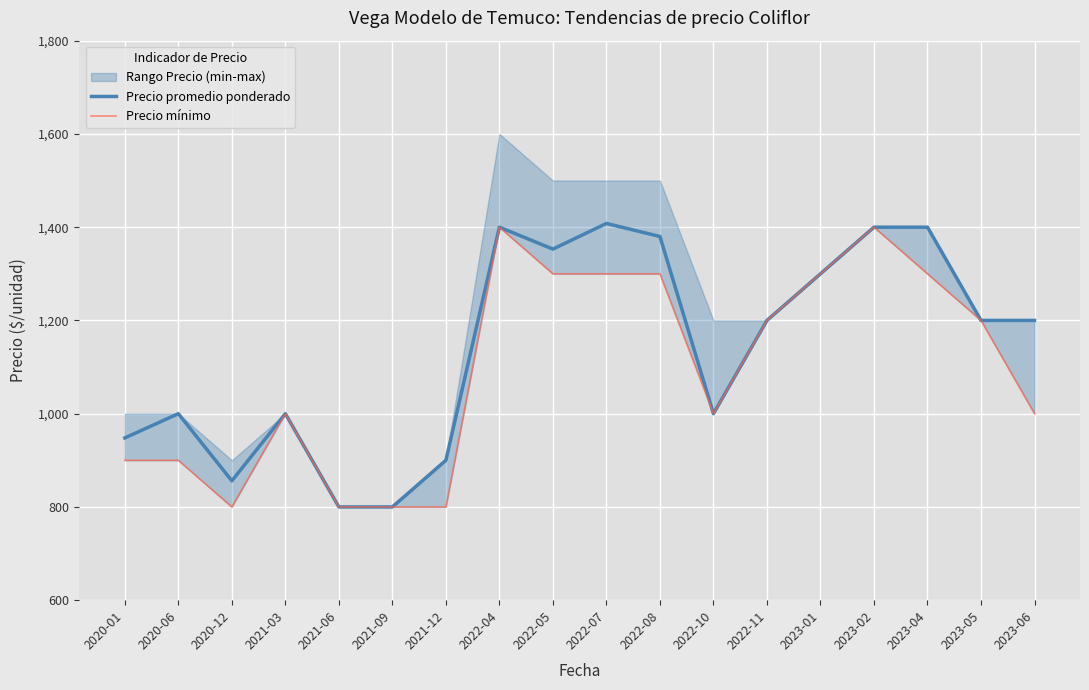

What value does the Precio promedio ponderado series have at 2023-02, to the nearest 10?

1400